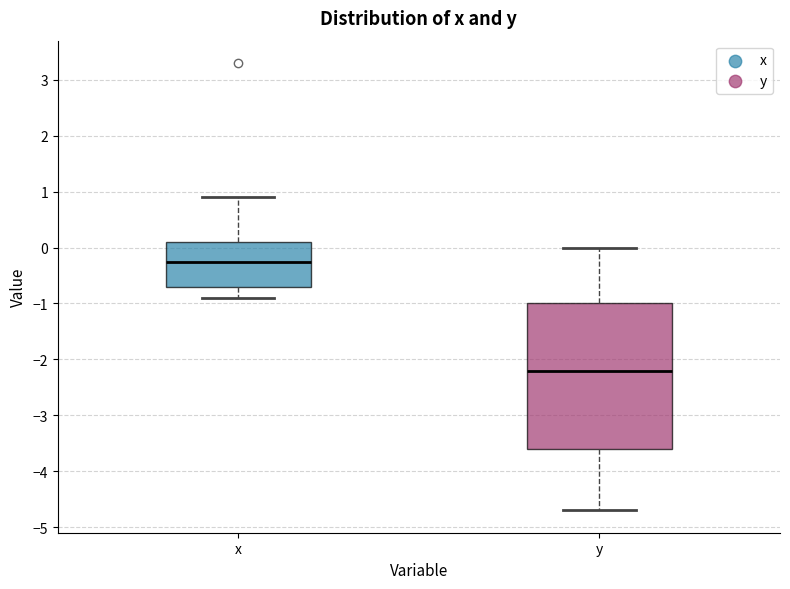

Where does the median line of the box for y sit on the y-axis? The values are not printed on the chart, so give them approximately, as read against the axis.

-2.2